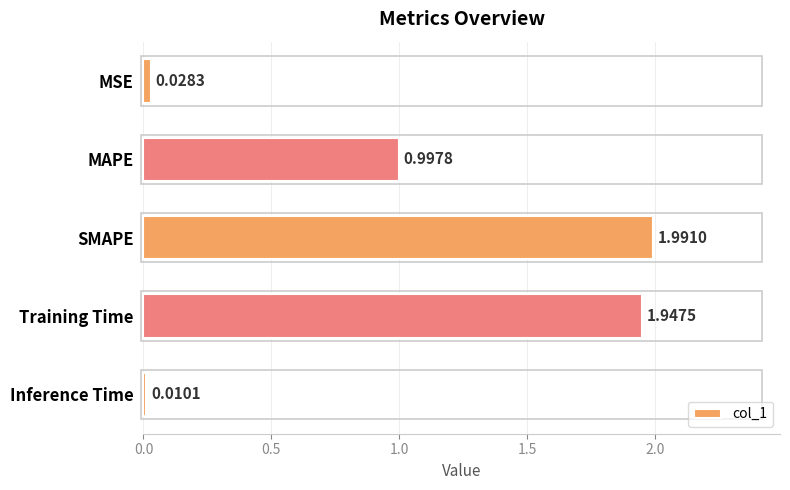

What is the label of the 5th bar from the top?

Inference Time